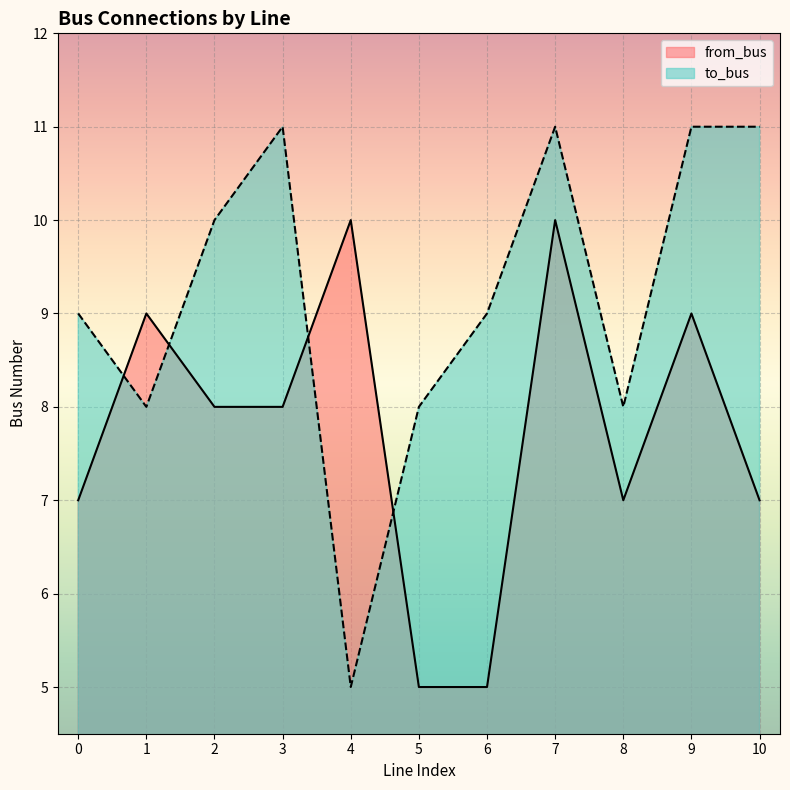

In from_bus, how many points are lower than both neighbors (excluding endpoints)?

1